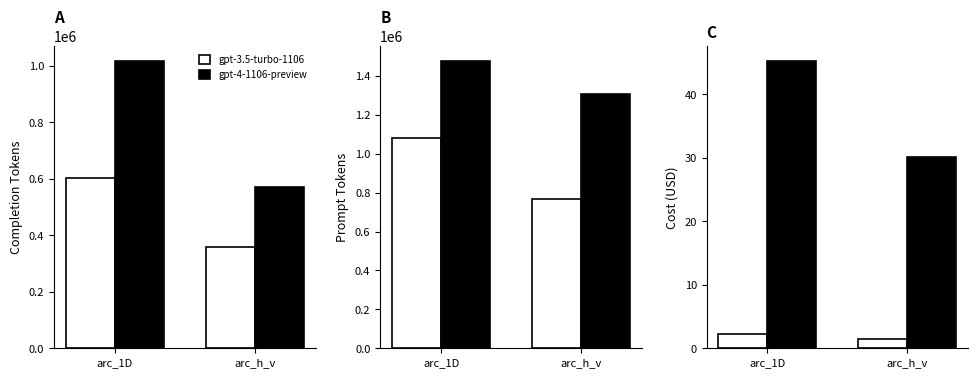

How many data points in gpt-4-1106-preview are above 45?

1